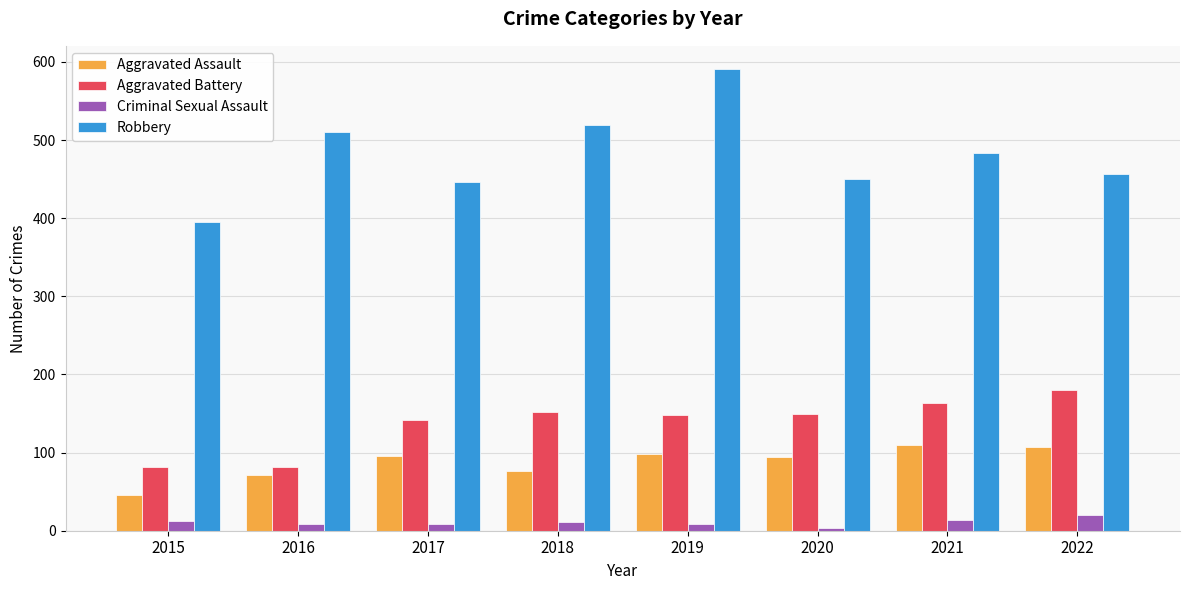

The Robbery series shows 121 at 2016. True or false?

False